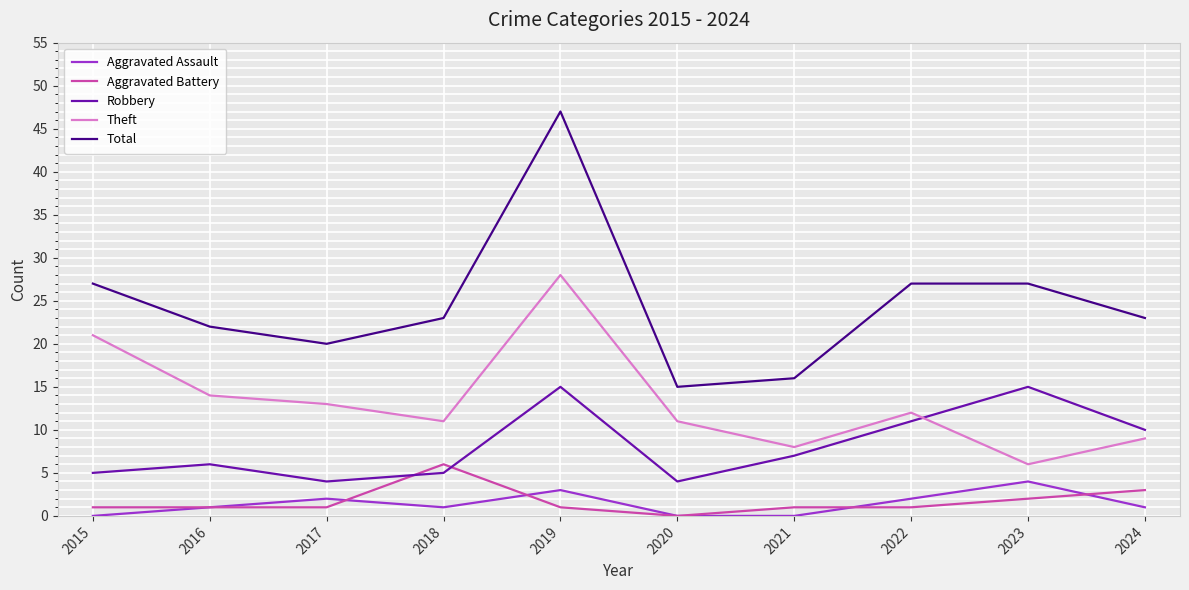

Which series has the largest range (max minus min)?

Total